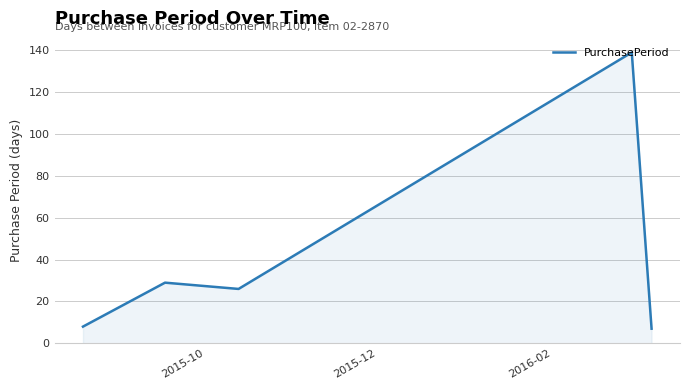

How many series are shown in this chart?

1